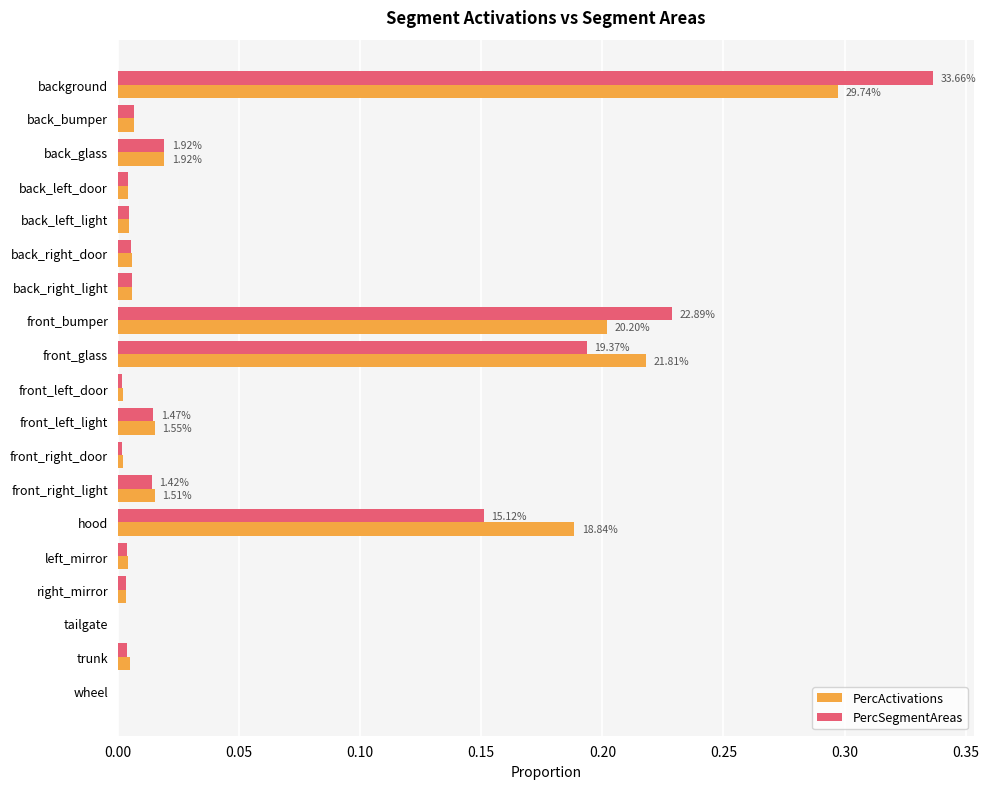

What is the total value across all series at front_bumper?

0.4